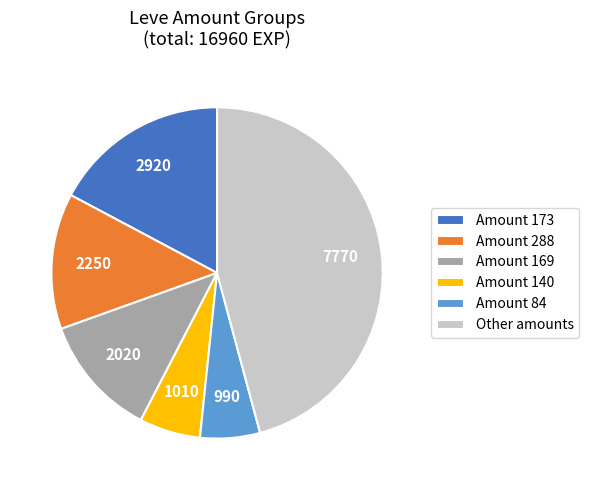

The Amount 173 slice represents 17% of the pie. True or false?

True